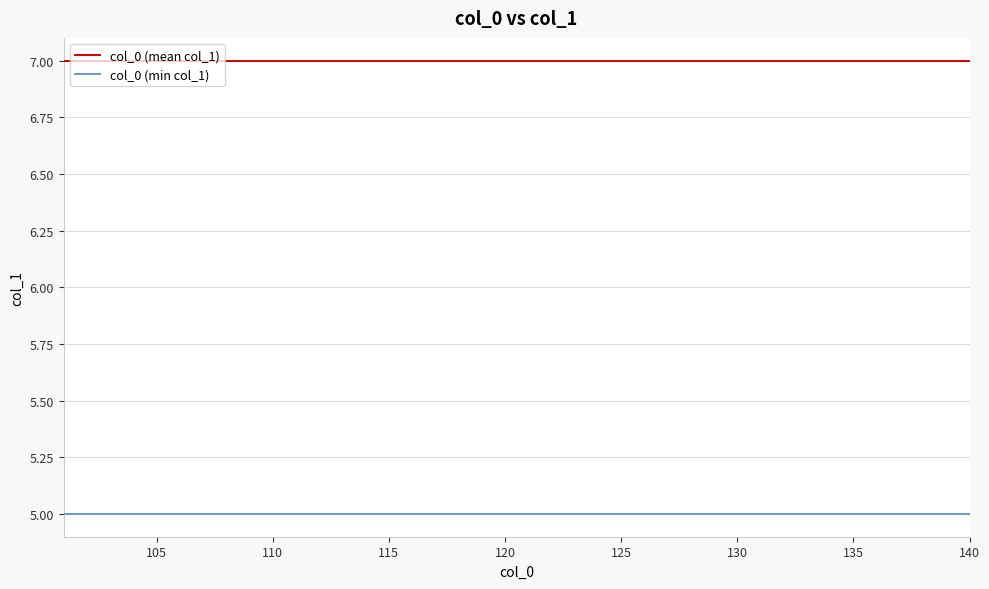

List the series in order of their overall mean, highest first.

col_0 (mean col_1), col_0 (min col_1)